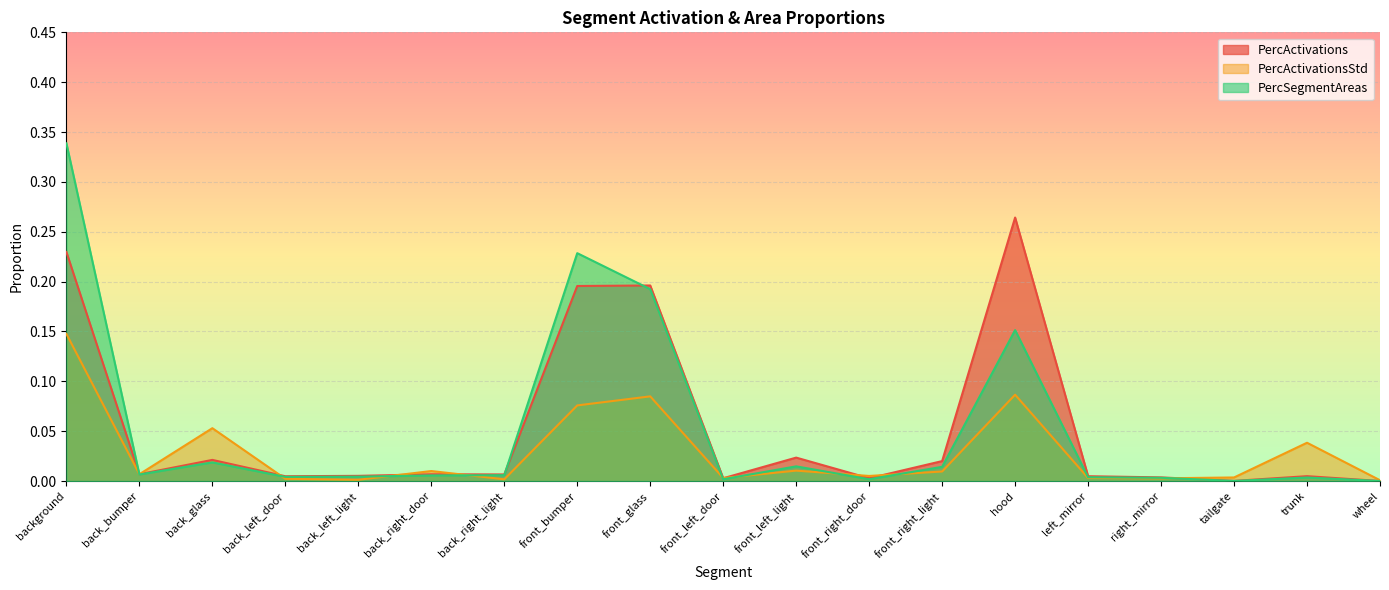

At which label is PercSegmentAreas closest to 0?

wheel